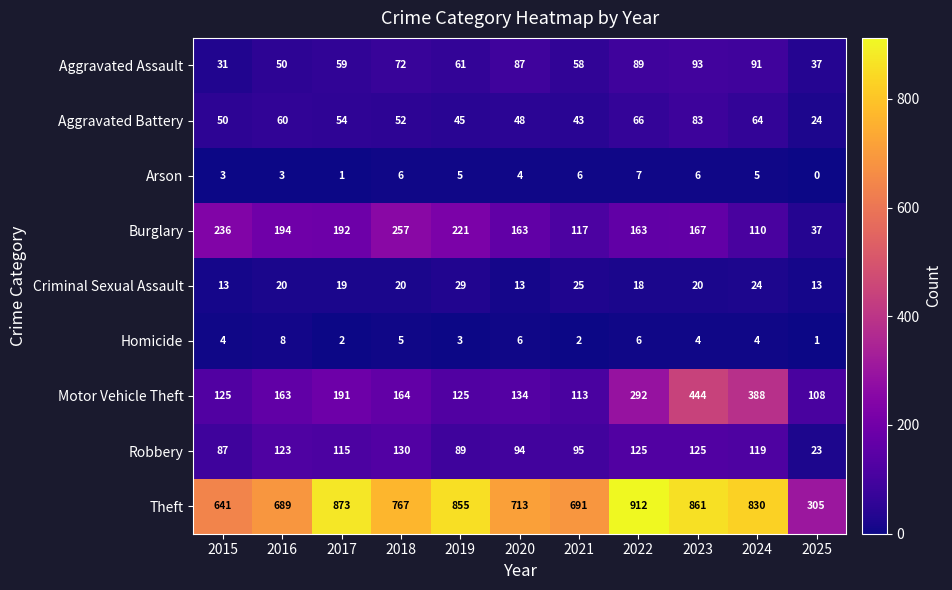

What is the difference between the maximum and minimum values in the Criminal Sexual Assault series?

16